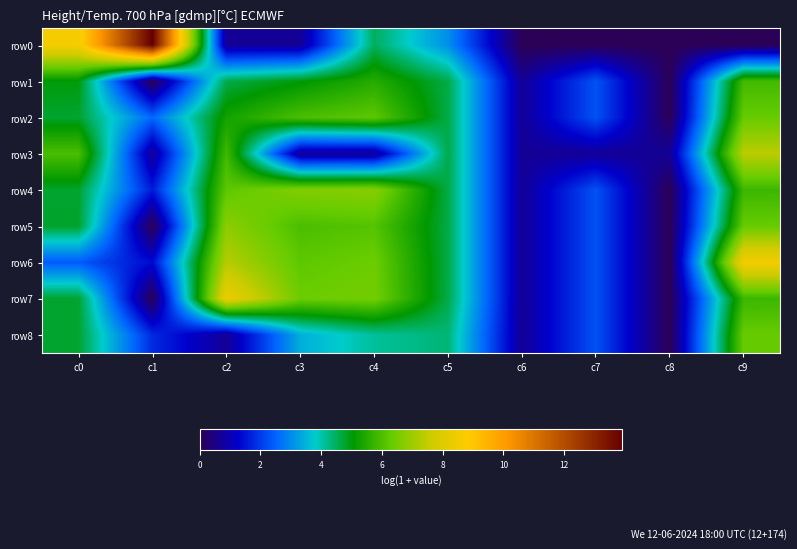

Reading left to right, what are all the values shown in this chart?

row0: c0=8.6	c1=13.9	c2=0.7	c3=0.7	c4=4.5	c5=3.0	c6=0.0	c7=0.0	c8=0.0	c9=0.0
row1: c0=5.0	c1=0.0	c2=4.6	c3=5.0	c4=5.5	c5=4.6	c6=0.7	c7=2.3	c8=0.0	c9=5.9
row2: c0=4.8	c1=2.6	c2=5.3	c3=6.0	c4=6.2	c5=4.6	c6=0.7	c7=2.3	c8=0.0	c9=6.3
row3: c0=6.0	c1=0.7	c2=5.9	c3=0.7	c4=0.7	c5=4.6	c6=0.7	c7=0.7	c8=0.7	c9=7.4
row4: c0=4.8	c1=1.6	c2=6.2	c3=6.7	c4=6.7	c5=4.6	c6=0.7	c7=2.3	c8=0.0	c9=5.8
row5: c0=4.8	c1=0.0	c2=6.8	c3=6.0	c4=6.1	c5=4.6	c6=0.7	c7=2.3	c8=0.0	c9=6.3
row6: c0=2.4	c1=1.4	c2=7.3	c3=6.2	c4=6.4	c5=4.6	c6=0.7	c7=2.3	c8=0.0	c9=8.6
row7: c0=4.8	c1=0.0	c2=8.3	c3=6.4	c4=6.5	c5=4.6	c6=0.7	c7=2.3	c8=0.0	c9=5.8
row8: c0=4.8	c1=1.8	c2=0.7	c3=3.4	c4=4.1	c5=4.3	c6=0.7	c7=2.3	c8=0.0	c9=6.3